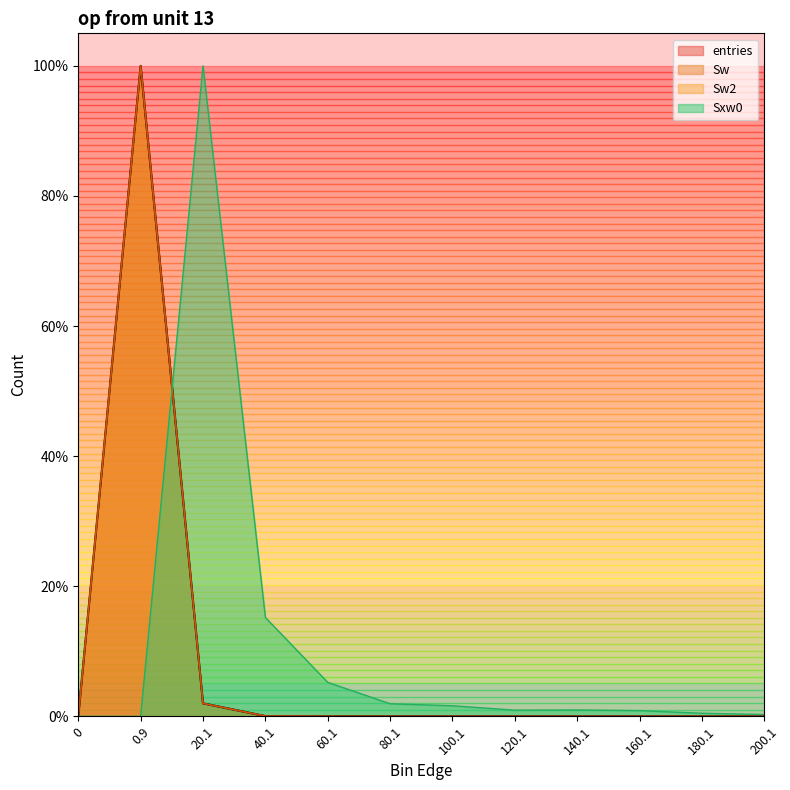

Reading left to right, what are all the values shown in this chart?

entries: 0=0.0	0.9=1.0	20.1=0.0	40.1=0.0	60.1=0.0	80.1=0.0	100.1=0.0	120.1=0.0	140.1=0.0	160.1=0.0	180.1=0.0	200.1=0.0
Sw: 0=0.0	0.9=1.0	20.1=0.0	40.1=0.0	60.1=0.0	80.1=0.0	100.1=0.0	120.1=0.0	140.1=0.0	160.1=0.0	180.1=0.0	200.1=0.0
Sw2: 0=0.0	0.9=1.0	20.1=0.0	40.1=0.0	60.1=0.0	80.1=0.0	100.1=0.0	120.1=0.0	140.1=0.0	160.1=0.0	180.1=0.0	200.1=0.0
Sxw0: 0=0.0	0.9=0.0	20.1=1.0	40.1=0.2	60.1=0.1	80.1=0.0	100.1=0.0	120.1=0.0	140.1=0.0	160.1=0.0	180.1=0.0	200.1=0.0